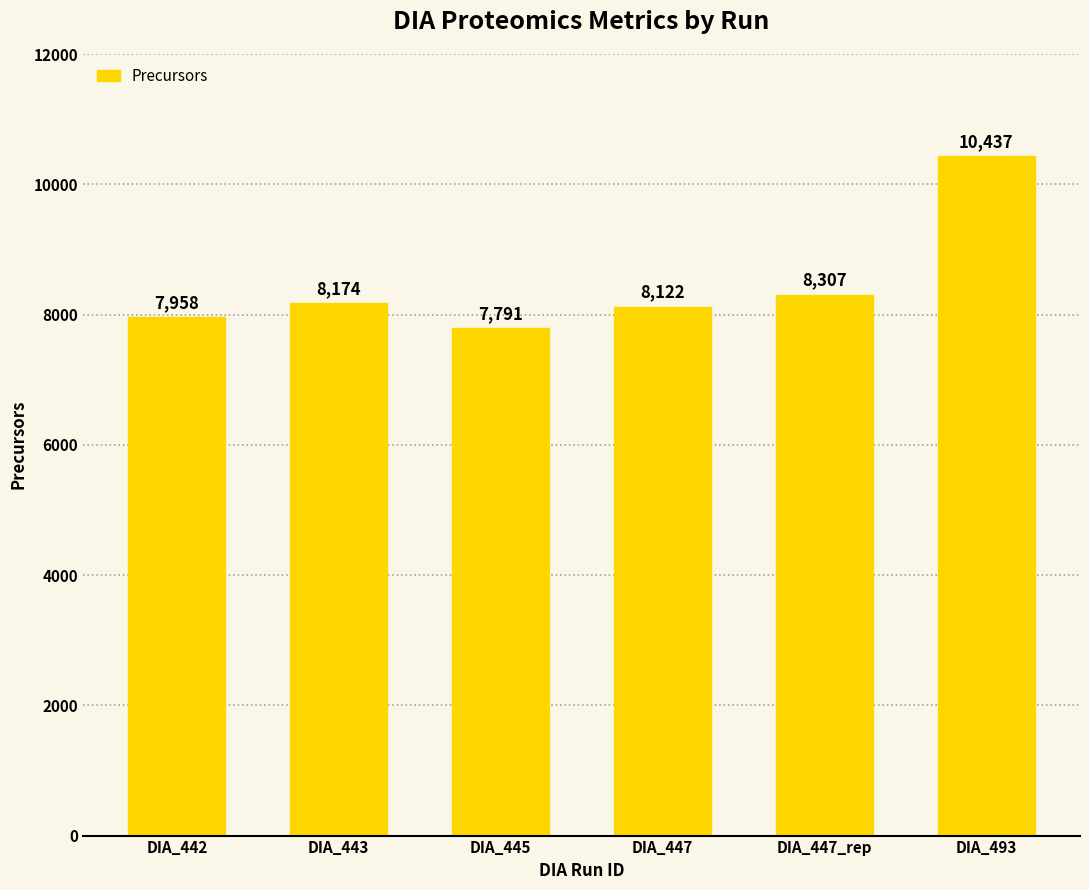

What is the difference between the values at DIA_445 and DIA_442?

167